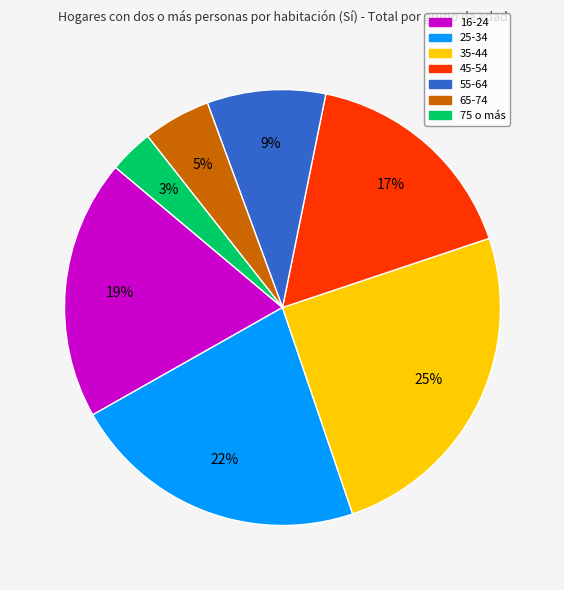

Count the number of slices in the pie.

7